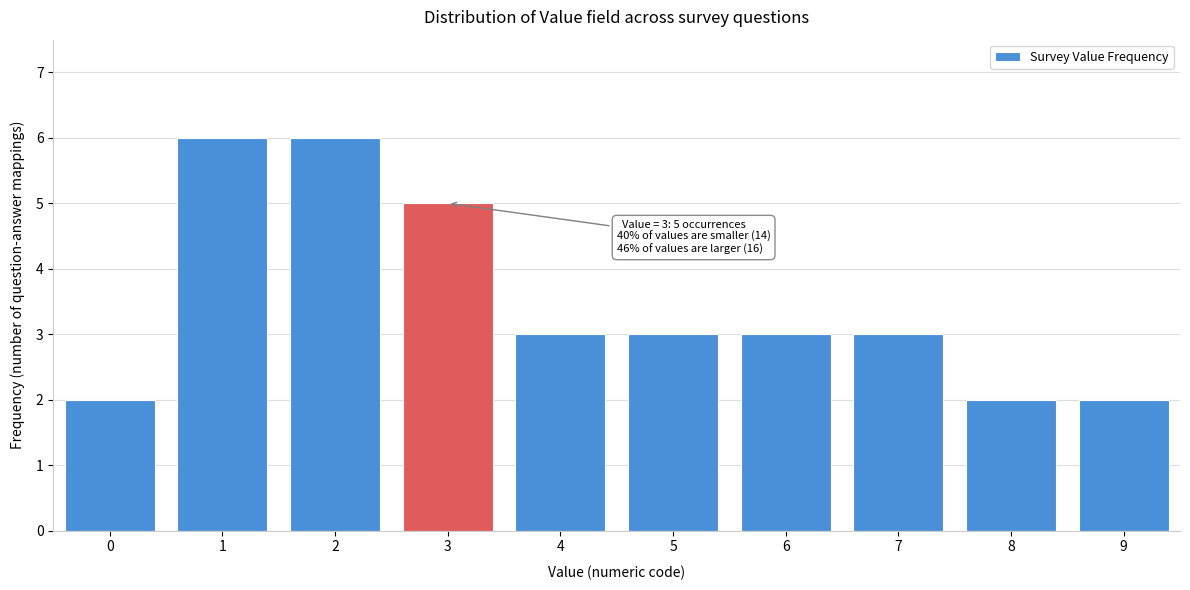

Reading left to right, what are all the values shown in this chart?

2	6	6	5	3	3	3	3	2	2